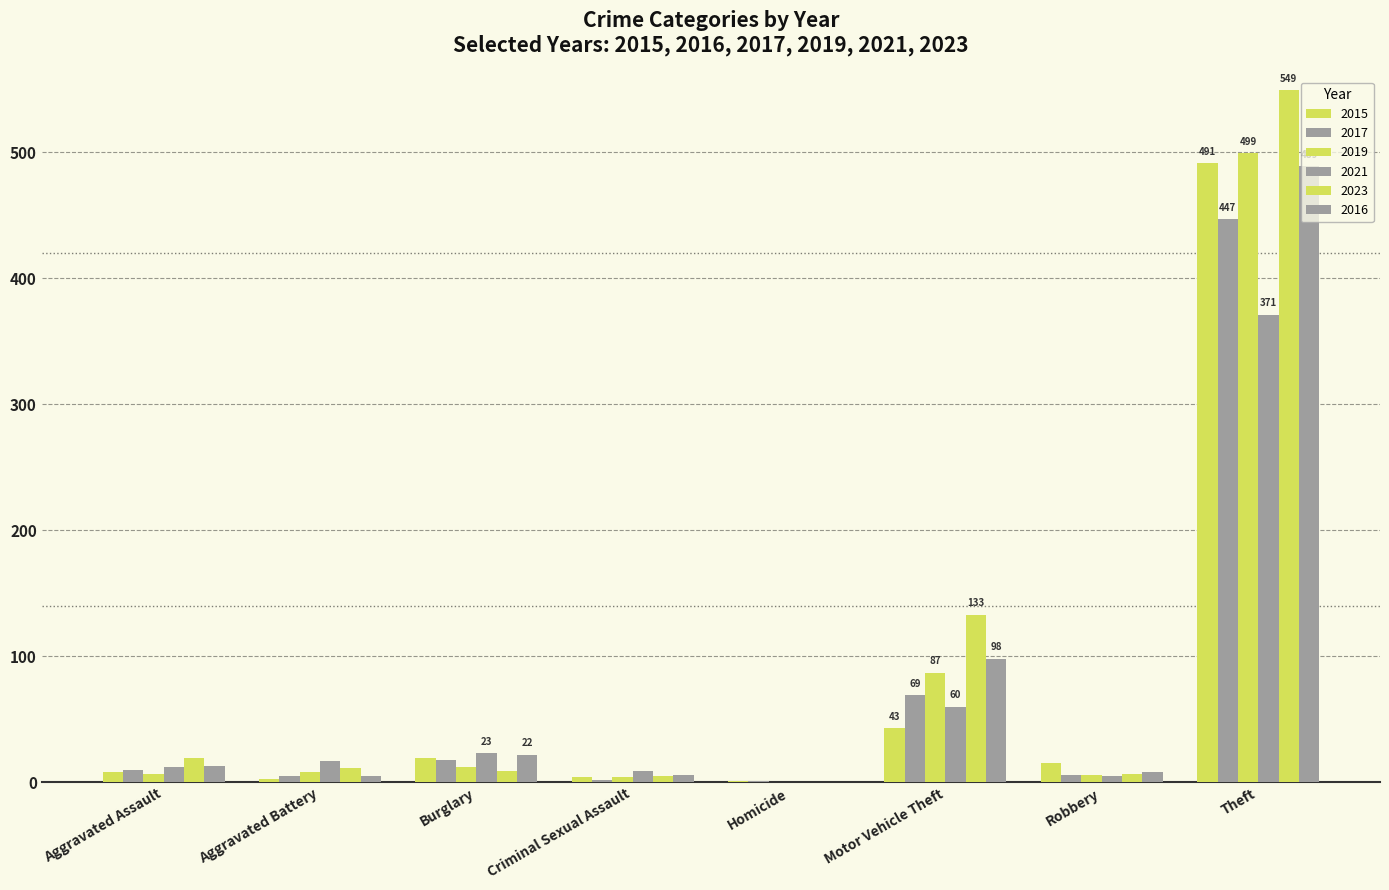

Are the bars grouped side by side (vs. stacked)?

Yes